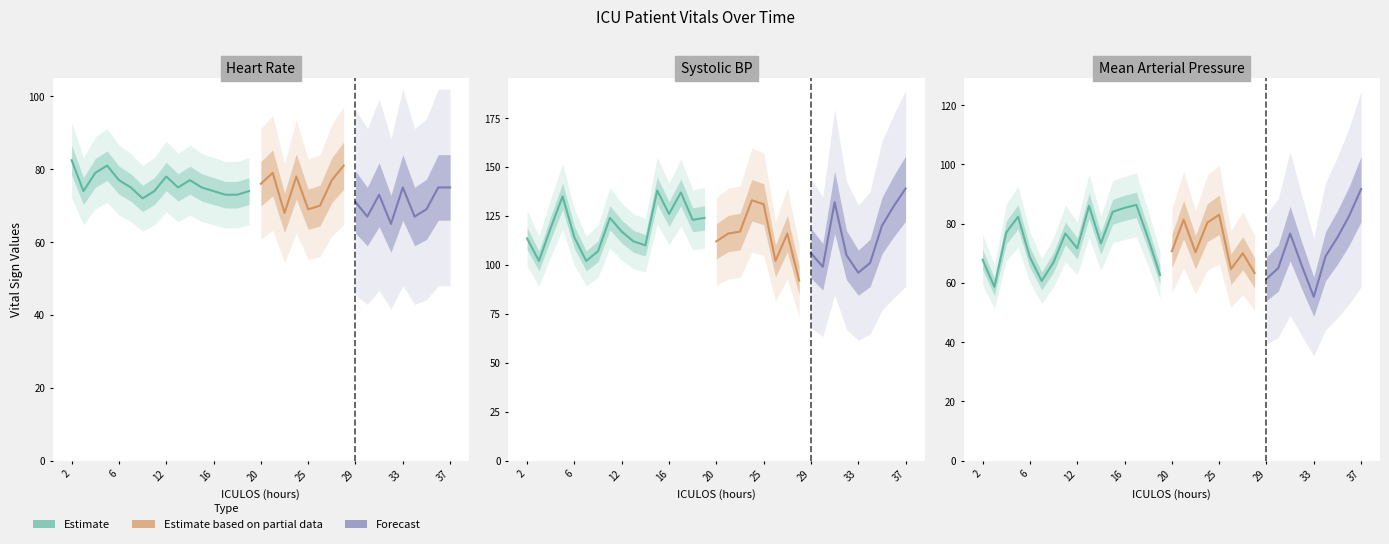

True or false: HR has a value of 28.1 at 11.

False